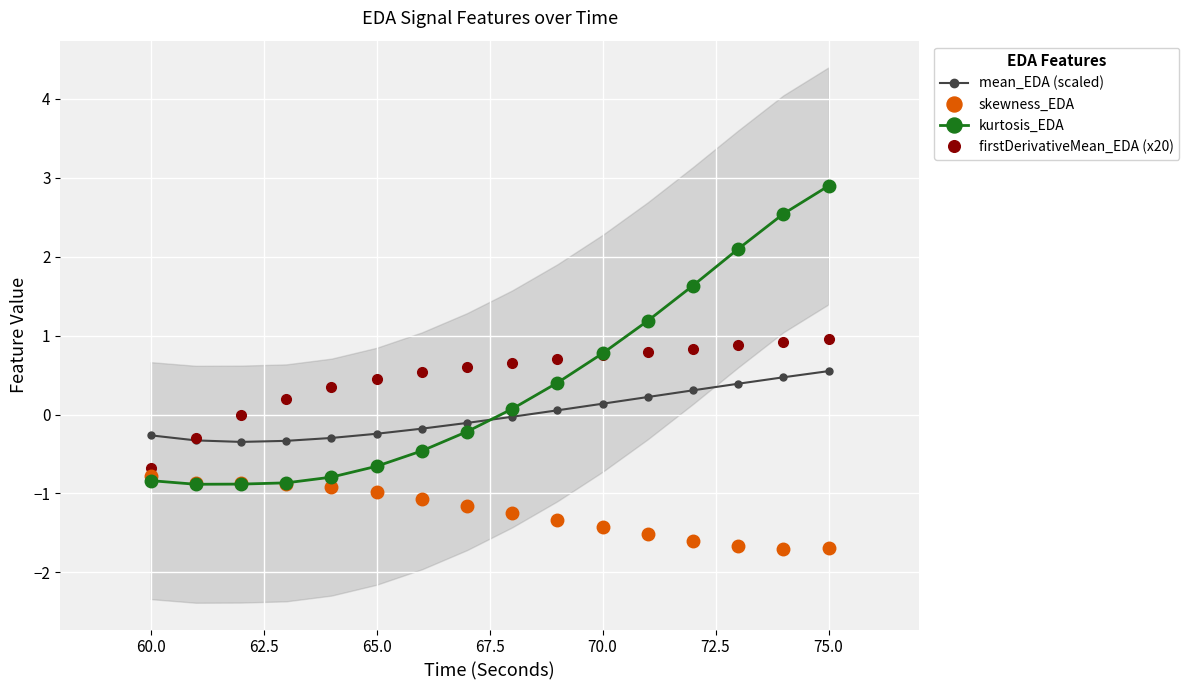

The firstDerivativeMean_EDA (x20) series shows 1.2 at 70.0. True or false?

False